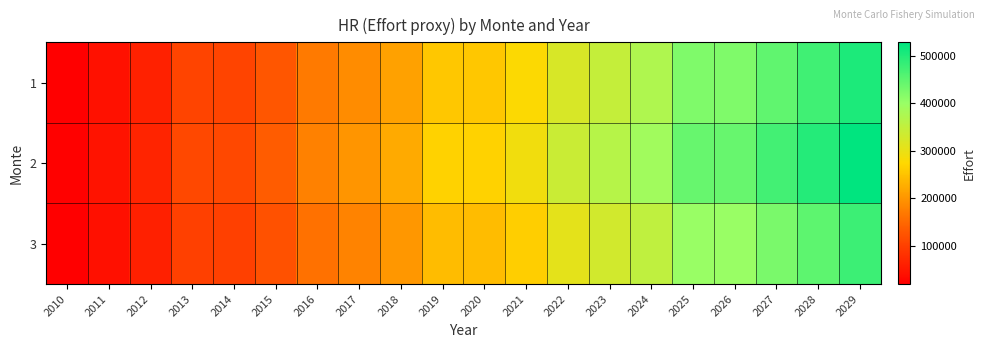

Which label corresponds to the largest value in the chart?

2029